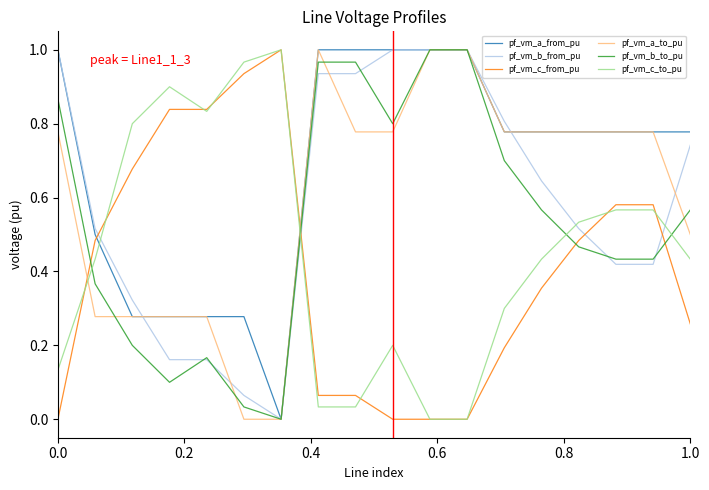

After their last crossing, which series has the higher values: pf_vm_b_from_pu or pf_vm_c_from_pu?

pf_vm_b_from_pu